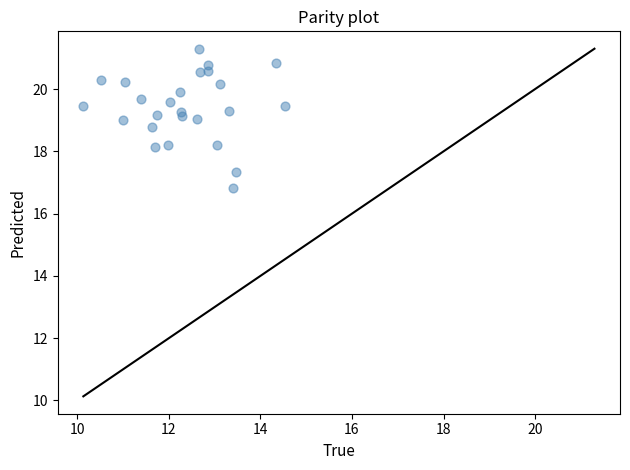

What is the range of Y values (max minus min)?

4.5